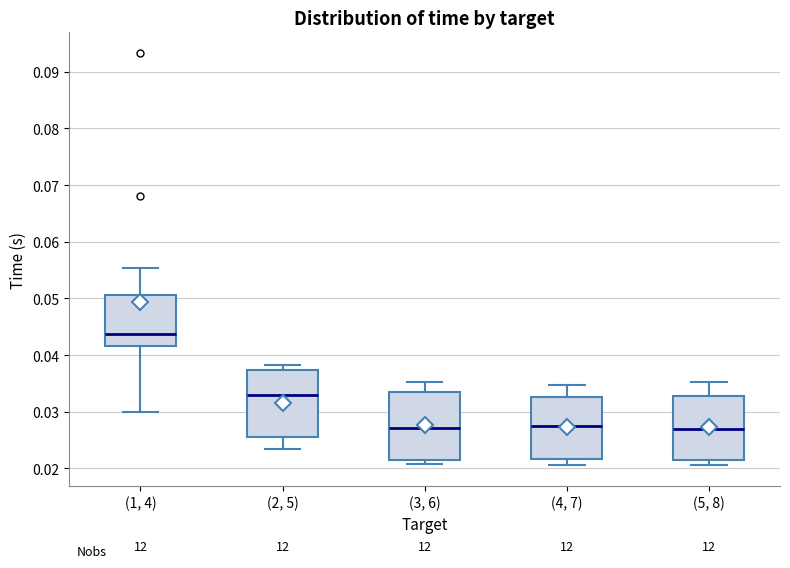

Which box's median line is the highest?

(1, 4)